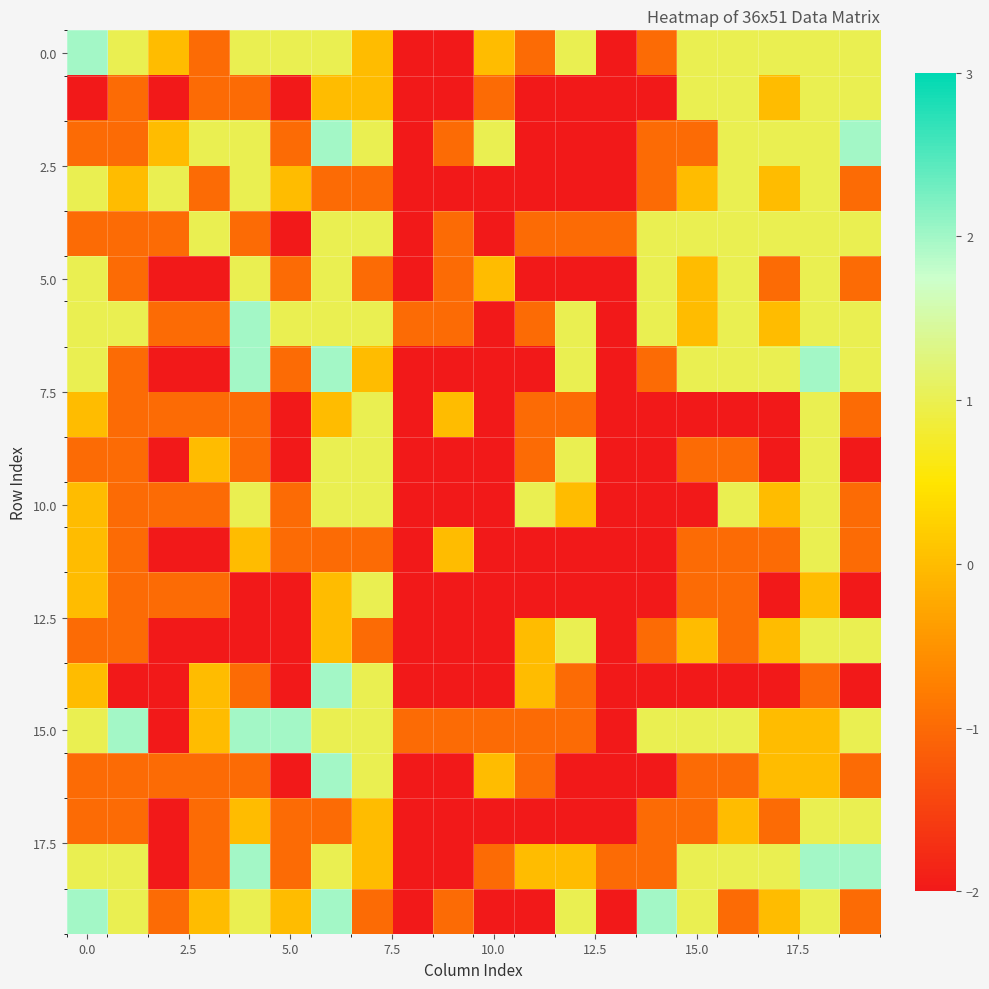

Count the number of categories in the chart.

20